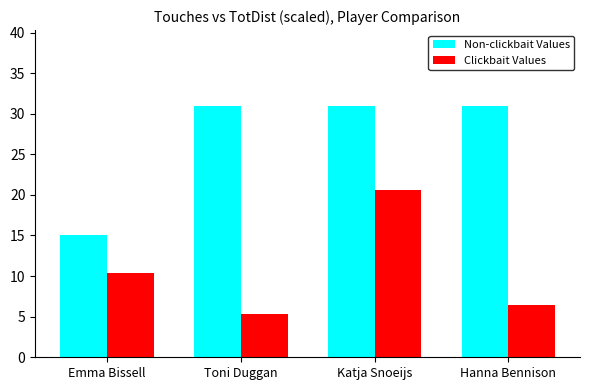

What is the sum of the Clickbait Values values at Toni Duggan and Katja Snoeijs?

25.9